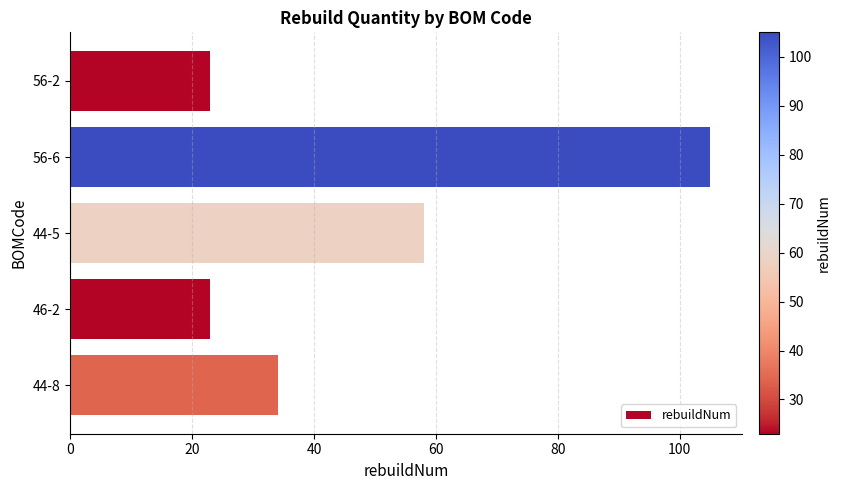

Between 56-2 and 56-6, which is larger?

56-6